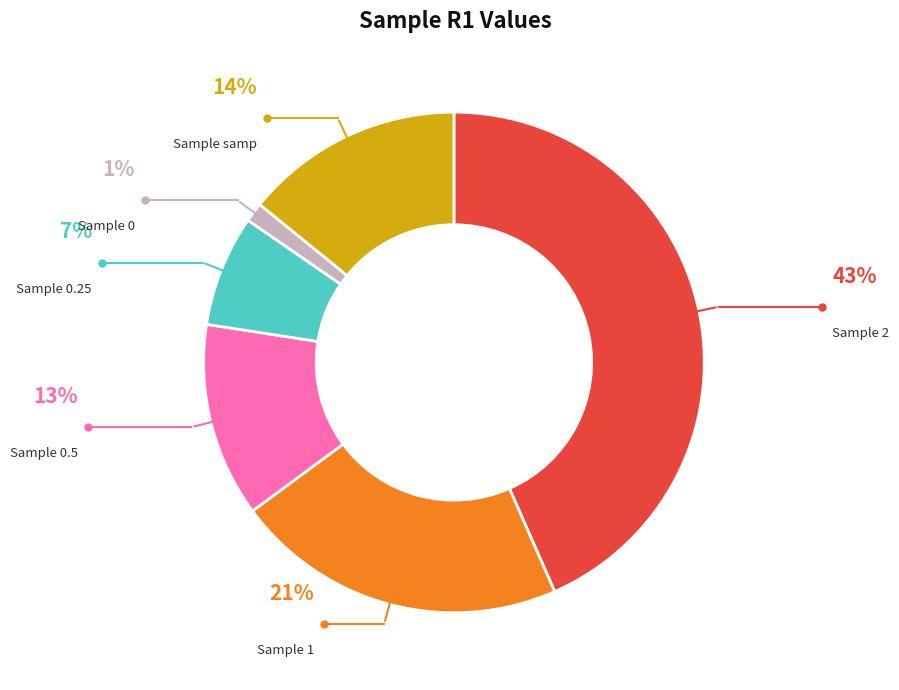

To the nearest percent, what is the average slice percentage?

17%